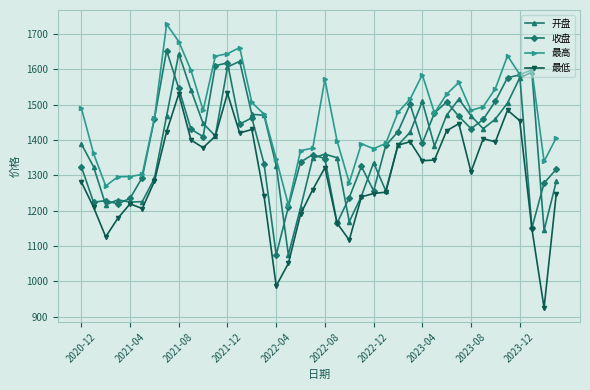

True or false: 最高 and 最低 cross at least once.

False